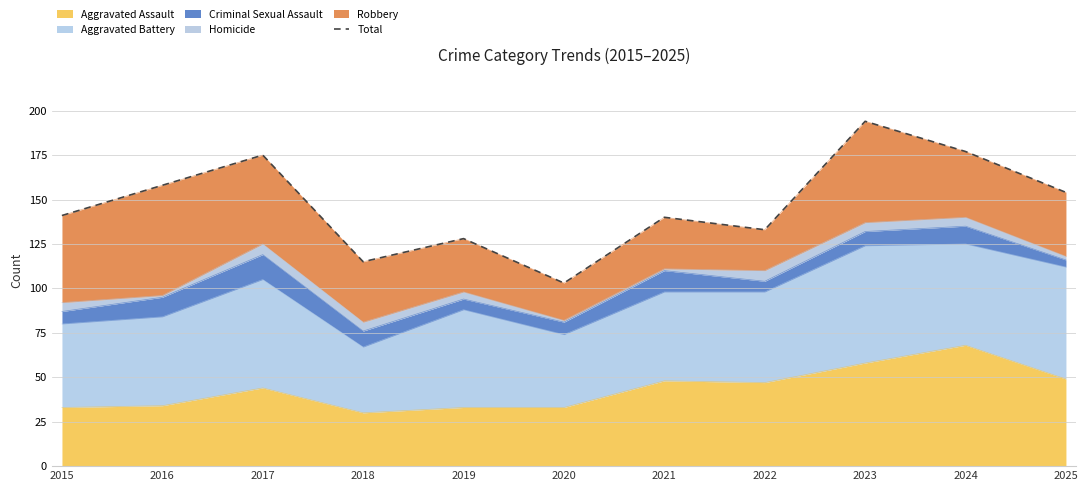

Reading left to right, transcribe all the data shown in this chart.

2015=141	2016=158	2017=175	2018=115	2019=128	2020=103	2021=140	2022=133	2023=194	2024=177	2025=154